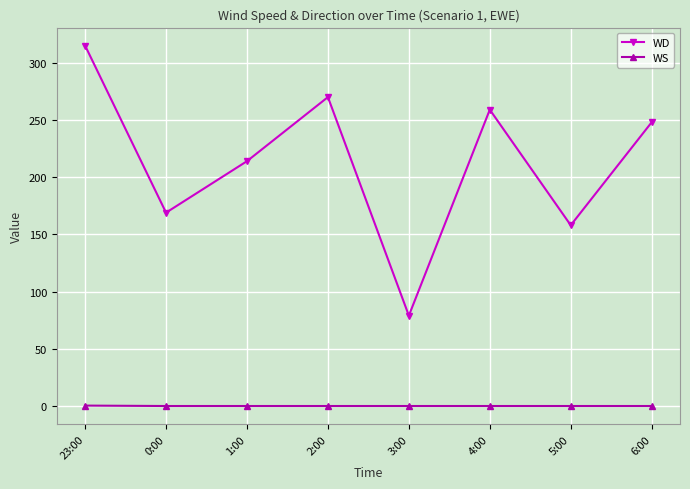

What is the maximum value shown in the chart?

315.0